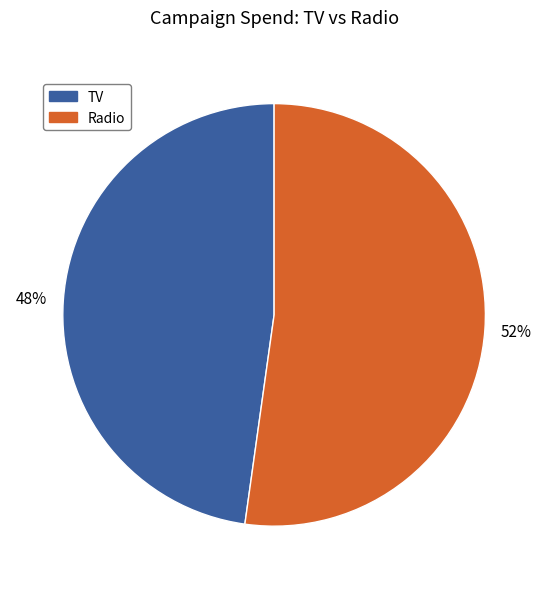

What percentage is the TV slice, to the nearest percent?

48%